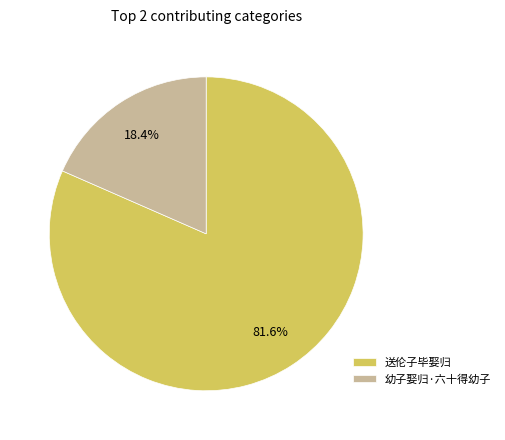

The 幼子娶归·六十得幼子 slice represents 11% of the pie. True or false?

False